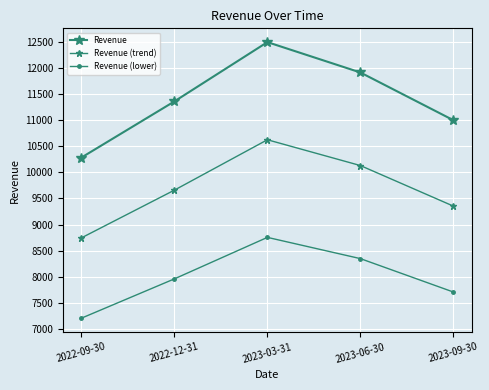

How many values in the Revenue series are below 11365?

2